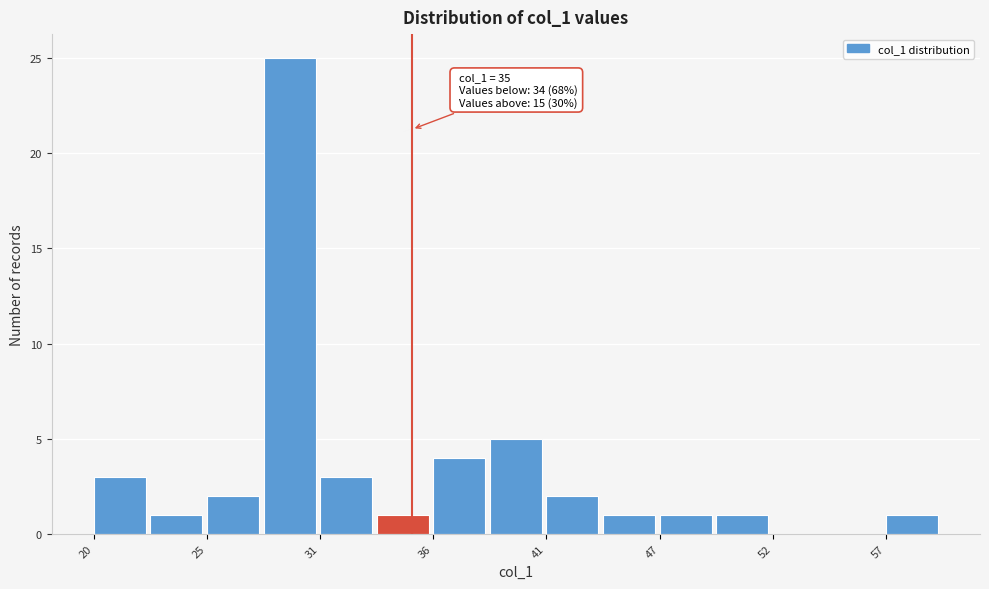

Around what value on the x-axis is the tallest bar? Give the approximate position of its centre, as read against the axis.

29